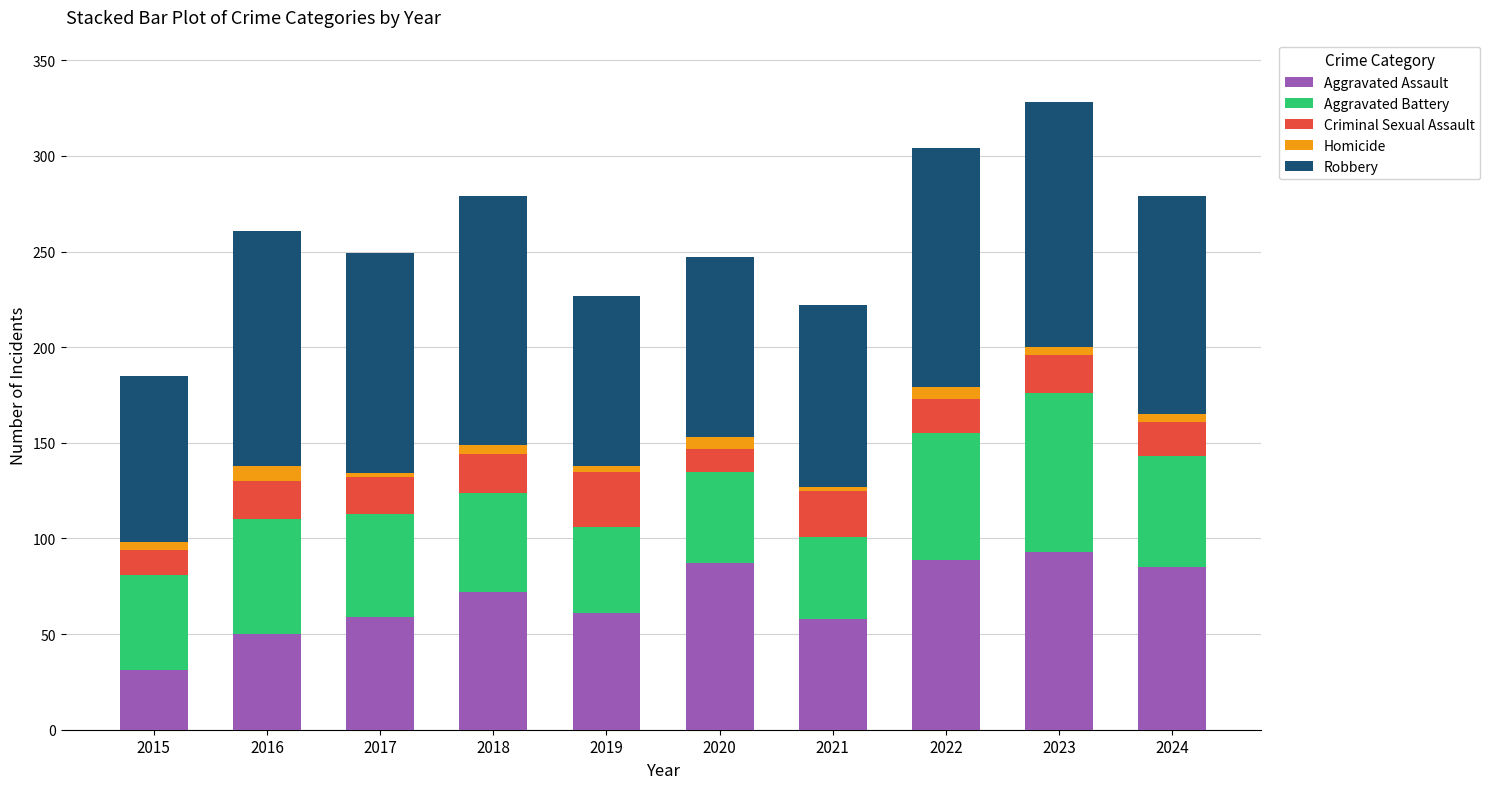

What is the lowest value of the Aggravated Assault series?

31